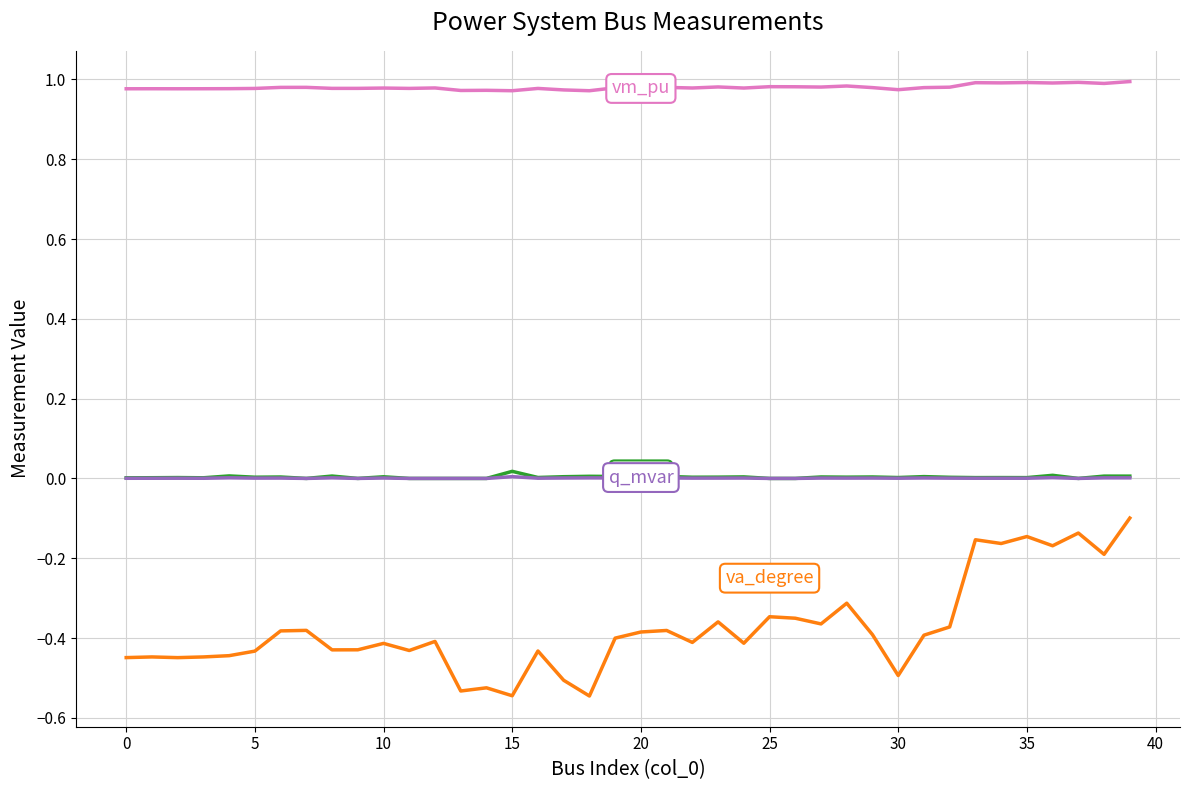

How many lines are shown in the chart?

4